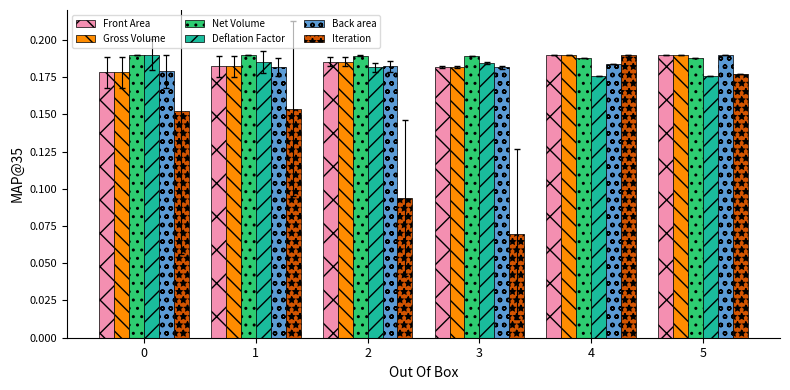

How many categories are shown in the chart?

6